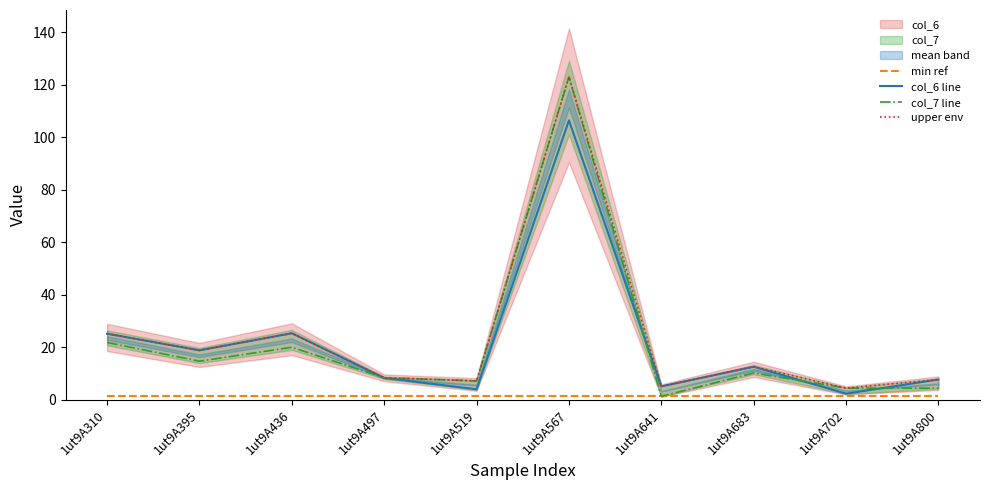

At which category does the chart reach its peak across all series?

1ut9A567